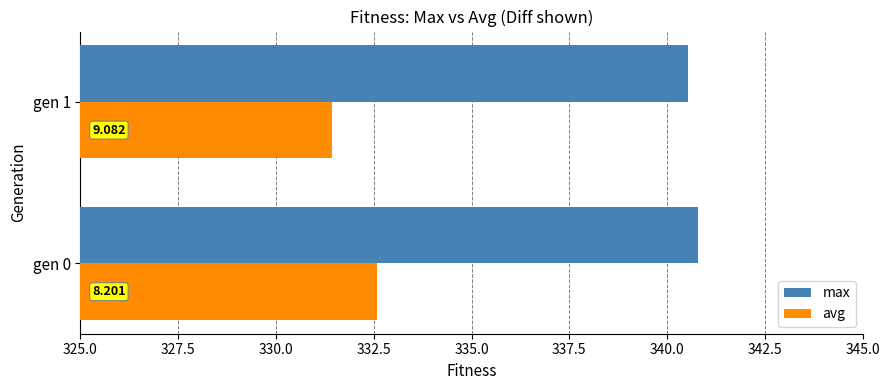

What is the difference between the maximum and minimum values in the avg series?

1.1